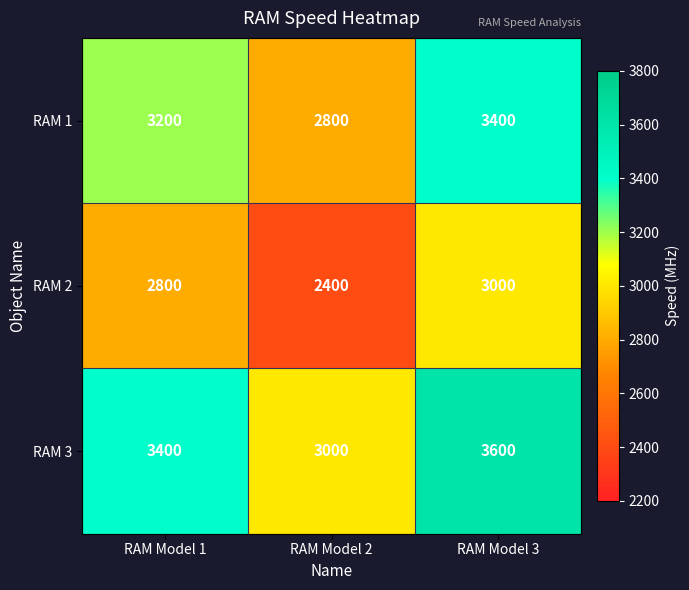

Reading right to left, list all the values displayed in this chart.

RAM 1: RAM Model 3=3400	RAM Model 2=2800	RAM Model 1=3200
RAM 2: RAM Model 3=3000	RAM Model 2=2400	RAM Model 1=2800
RAM 3: RAM Model 3=3600	RAM Model 2=3000	RAM Model 1=3400